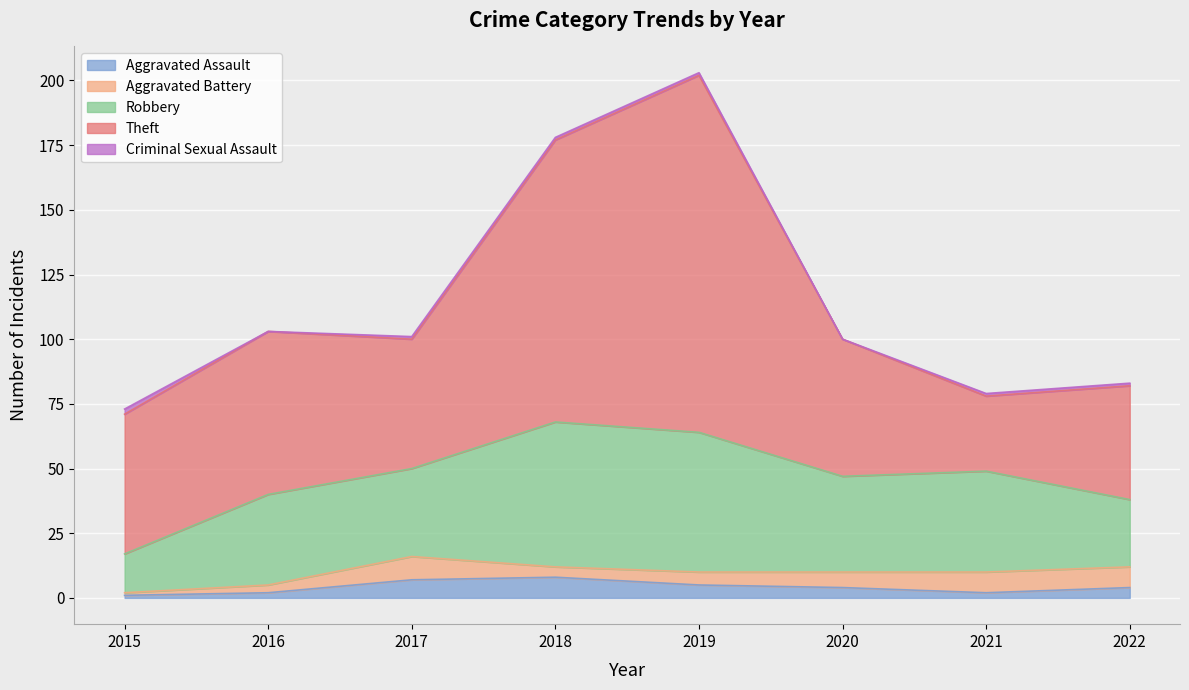

Count the number of data series in this chart.

5